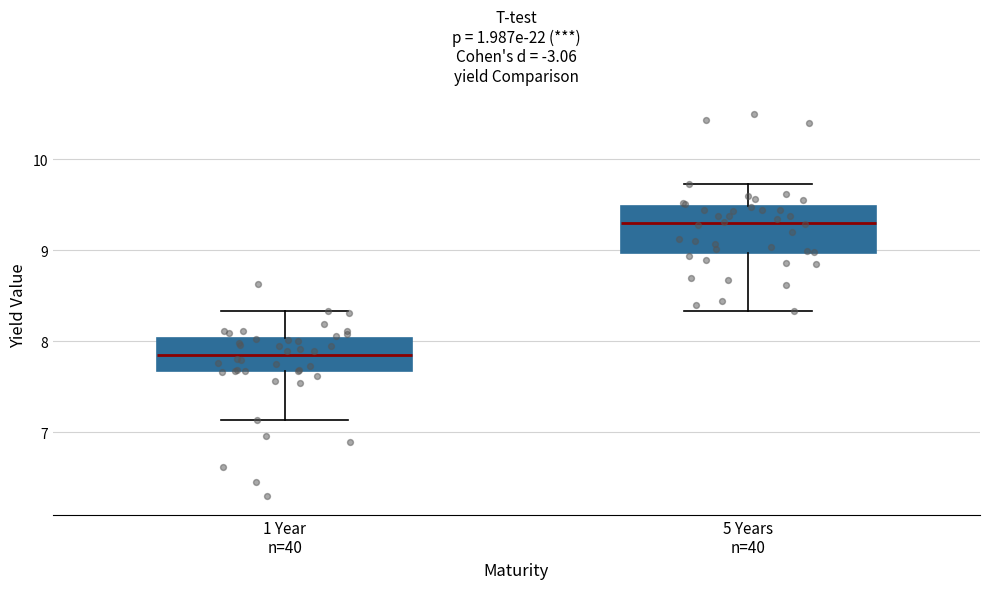

Reading left to right, read every box against the y-axis: the position of its median line, the range the box covers, and the ends of its whiskers. The values are not printed on the chart, so give them approximately, as read against the axis.

1 Year n=40: median 7.9, box 7.7 to 8.0, whiskers 7.1 to 8.3
5 Years n=40: median 9.3, box 9.0 to 9.5, whiskers 8.3 to 9.7